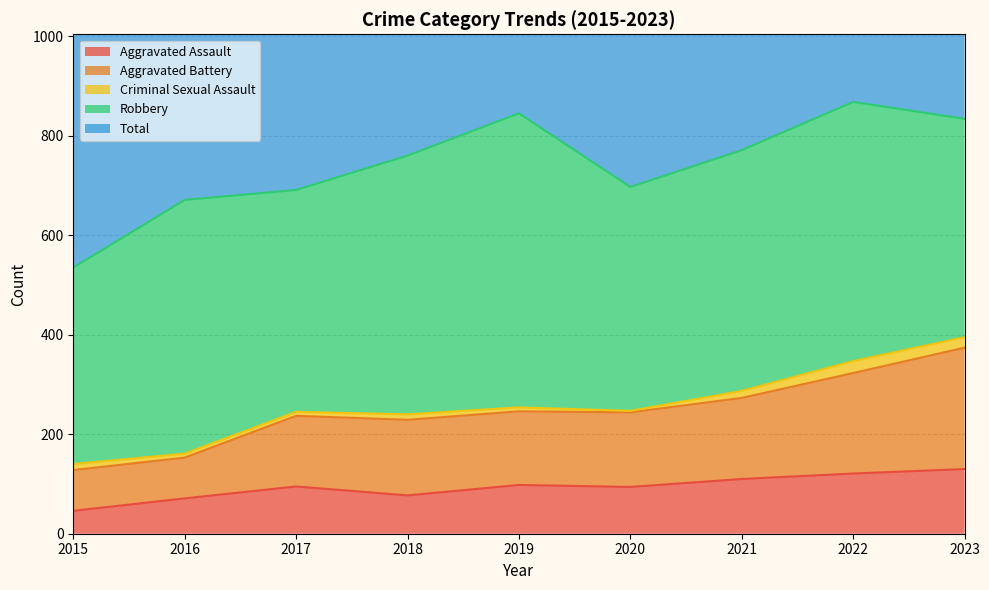

Is it true that Aggravated Assault equals 77 at 2018?

True